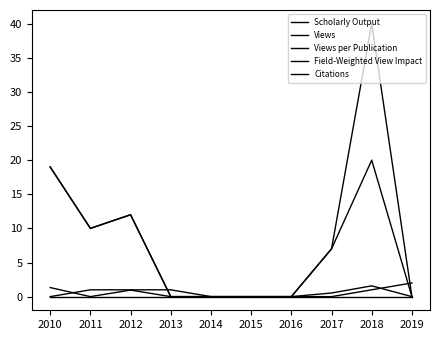

In Field-Weighted View Impact, how many points are lower than both neighbors (excluding endpoints)?

1